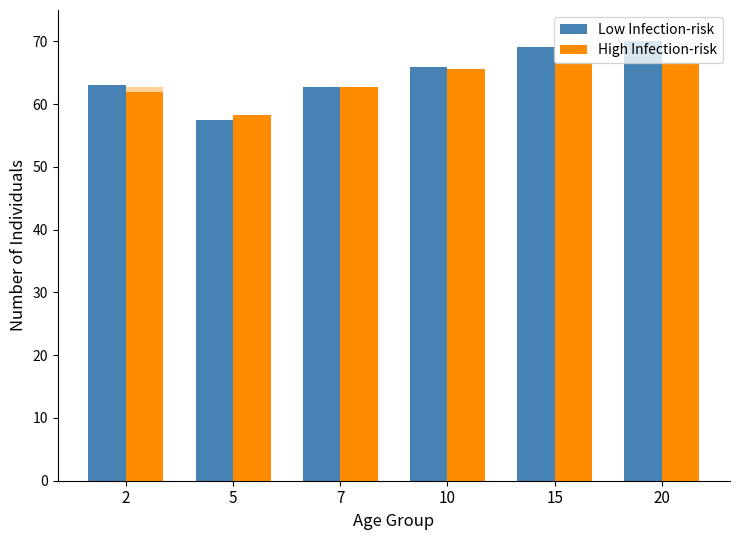

List the series in order of their peak value, lowest first.

High Infection-risk, Low Infection-risk